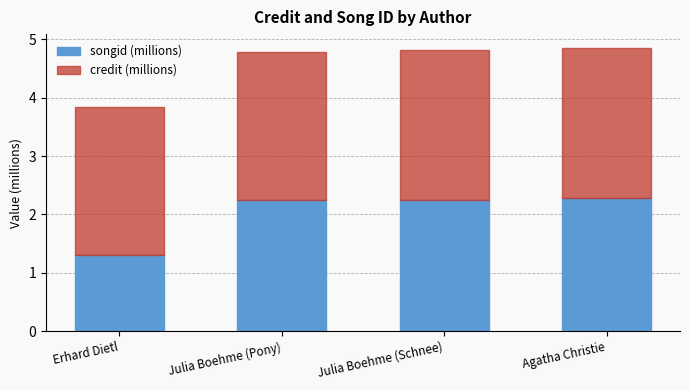

Which category has the lowest value in the songid (millions) series?

Erhard Dietl